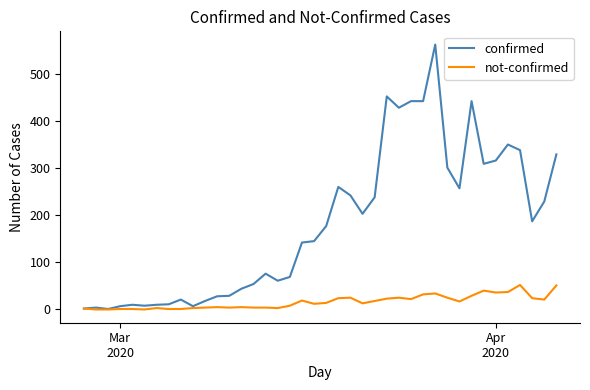

Which series has the largest range (max minus min)?

confirmed